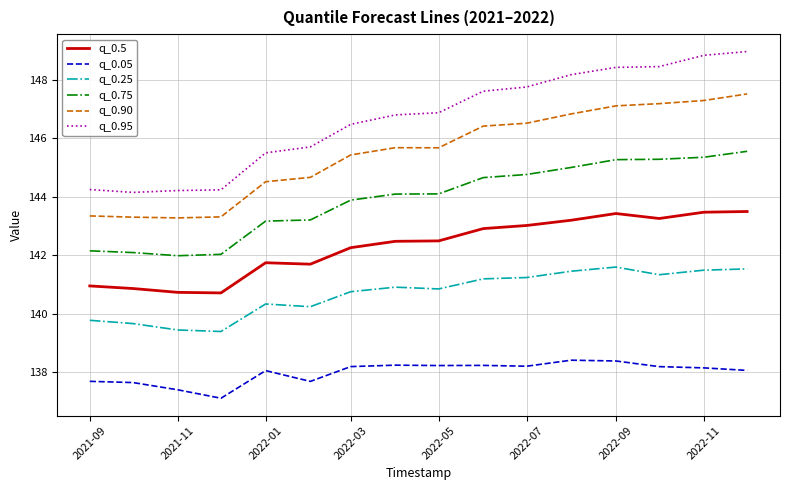

What is the smallest value displayed?

137.1